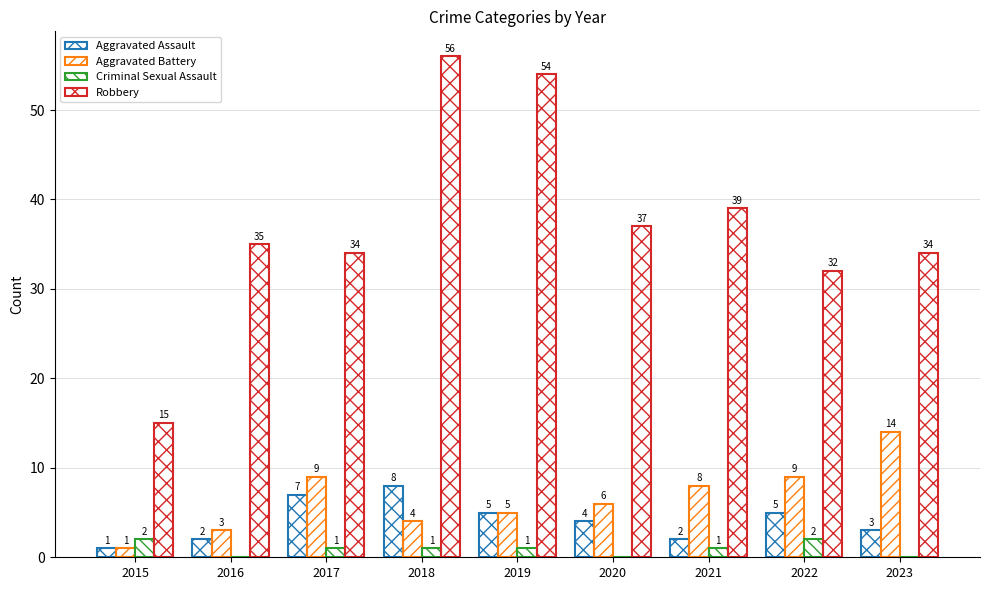

Are the bars horizontal?

No